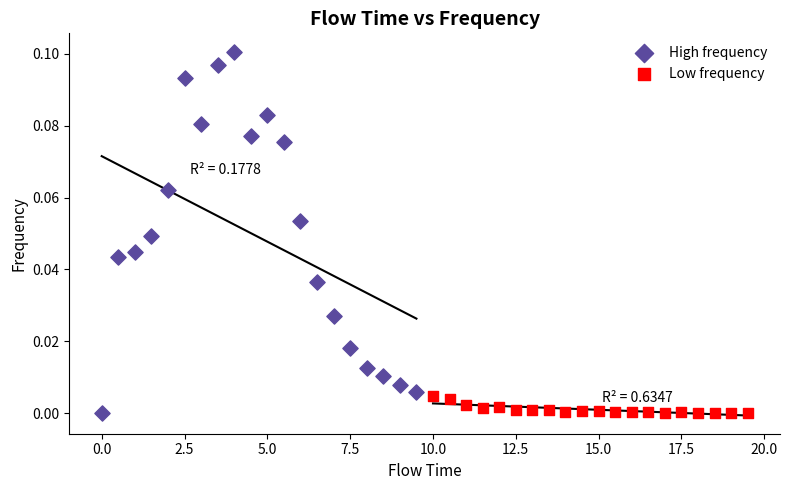

Which series contains the highest Y value?

High frequency